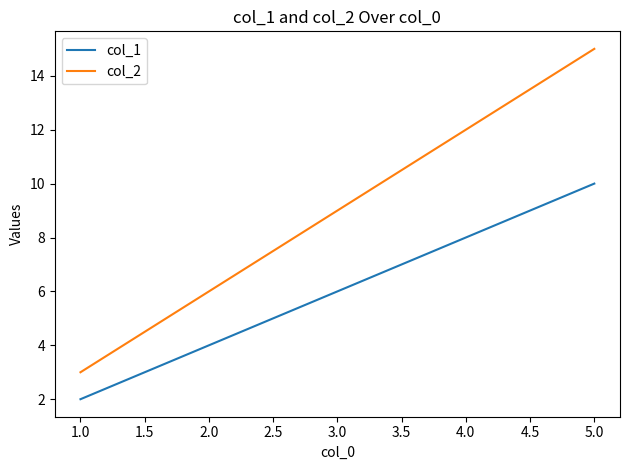

Which series has the largest range (max minus min)?

col_2